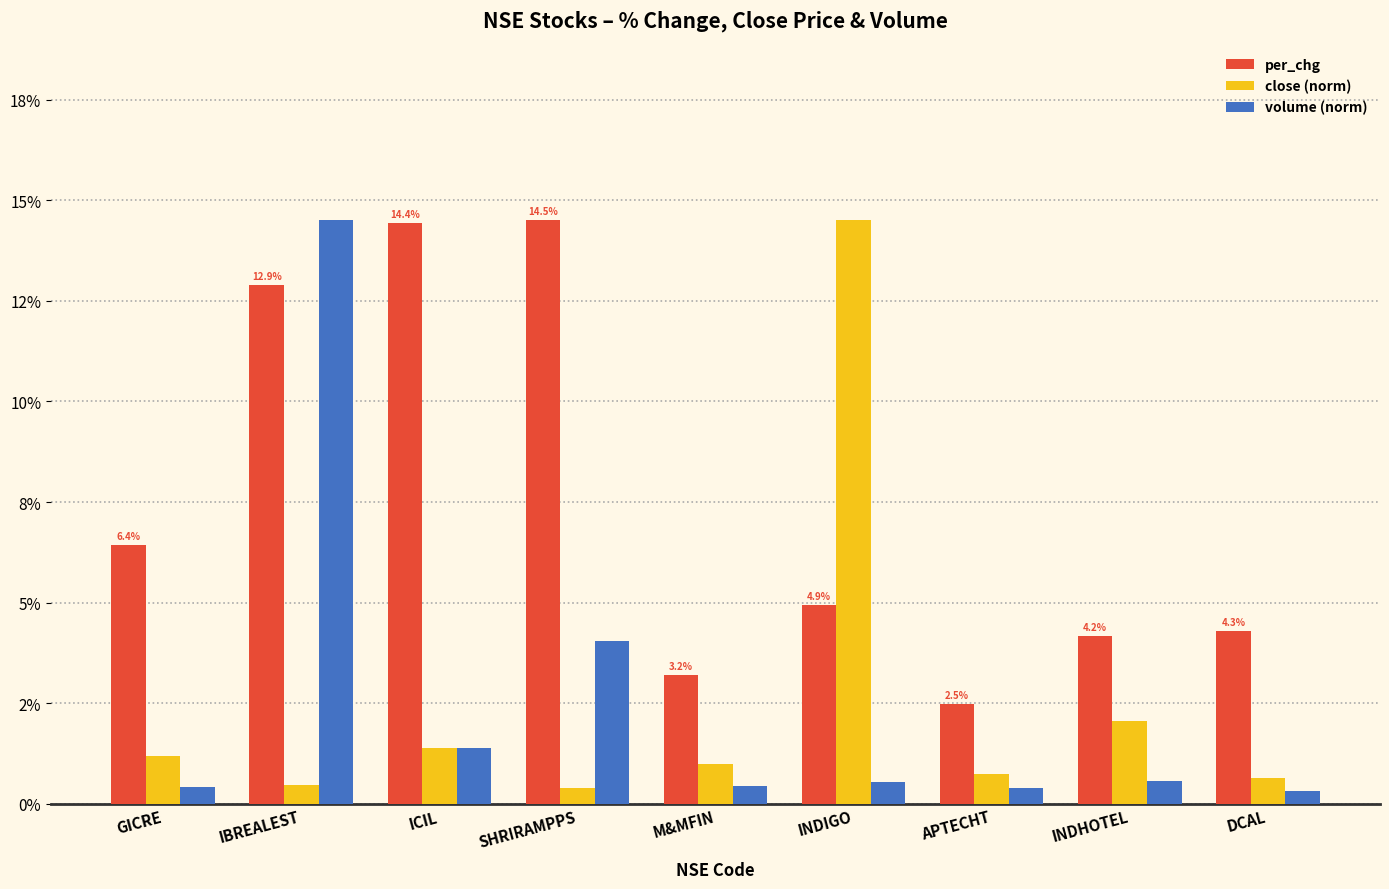

Rank the series at IBREALEST from highest to lowest value.

volume (norm), per_chg, close (norm)